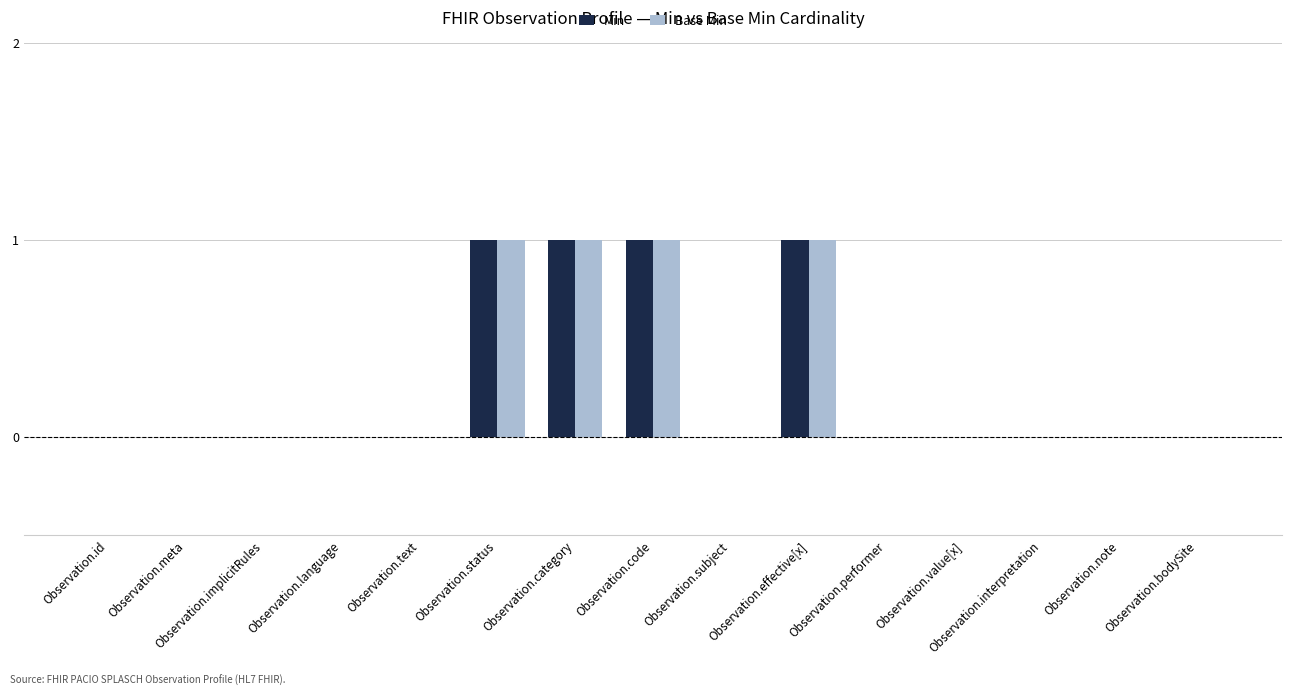

Is it true that Min equals 0 at Observation.value[x]?

True